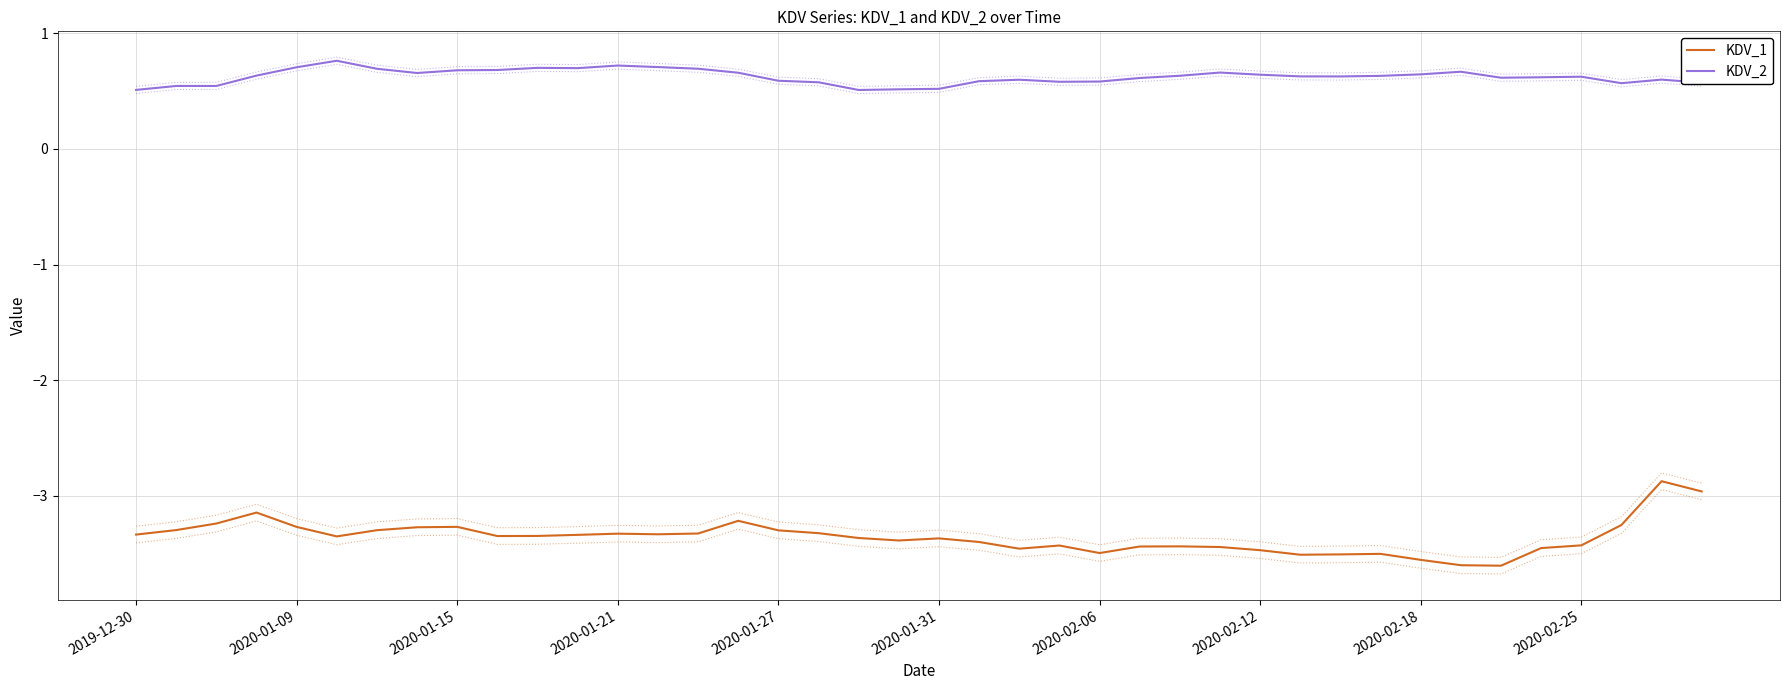

What are all the series names shown in the legend?

KDV_1, KDV_2